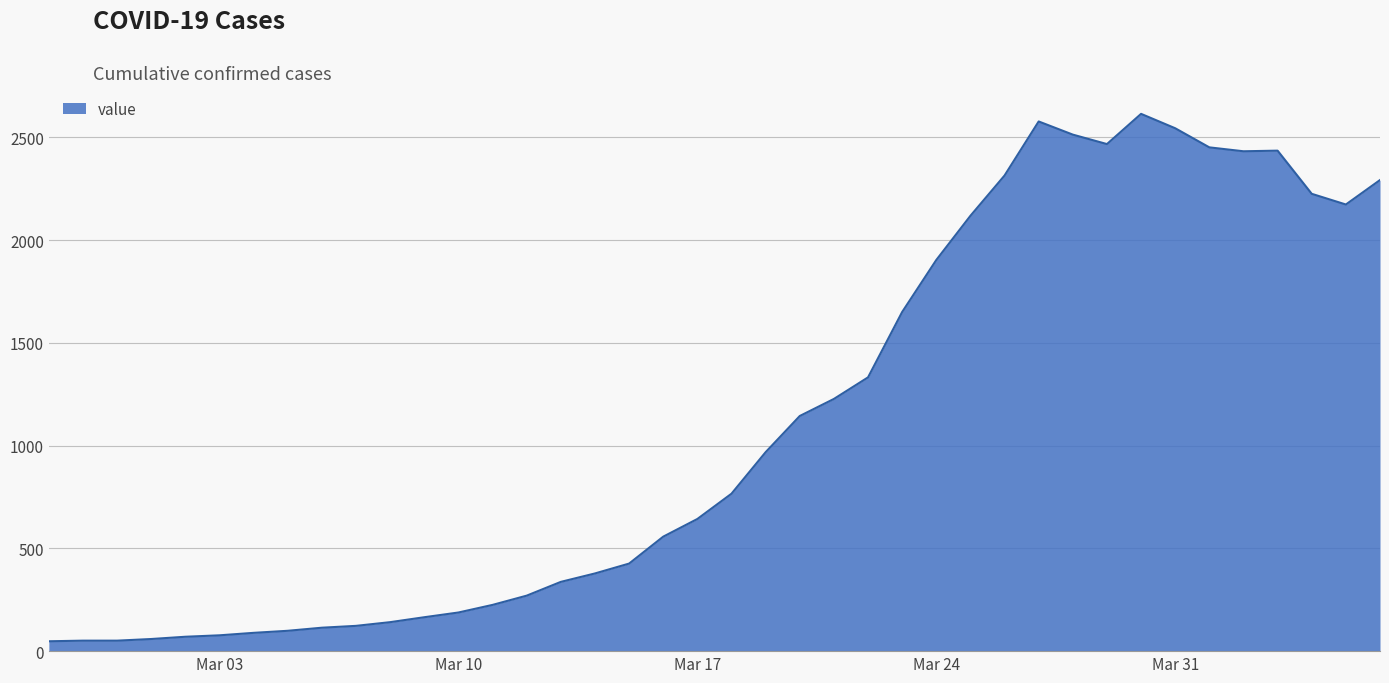

What is the maximum value shown in the chart?

2614